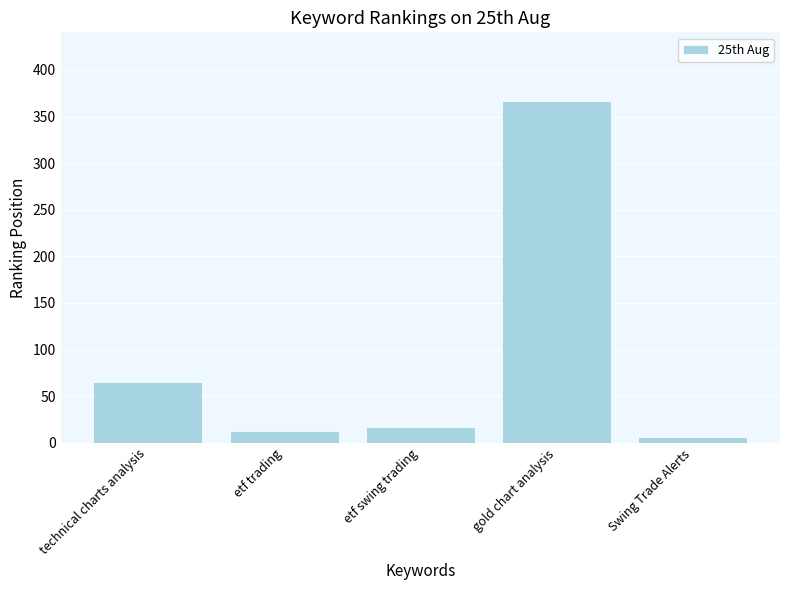

Reading right to left, list all the values displayed in this chart.

6	367	17	13	65